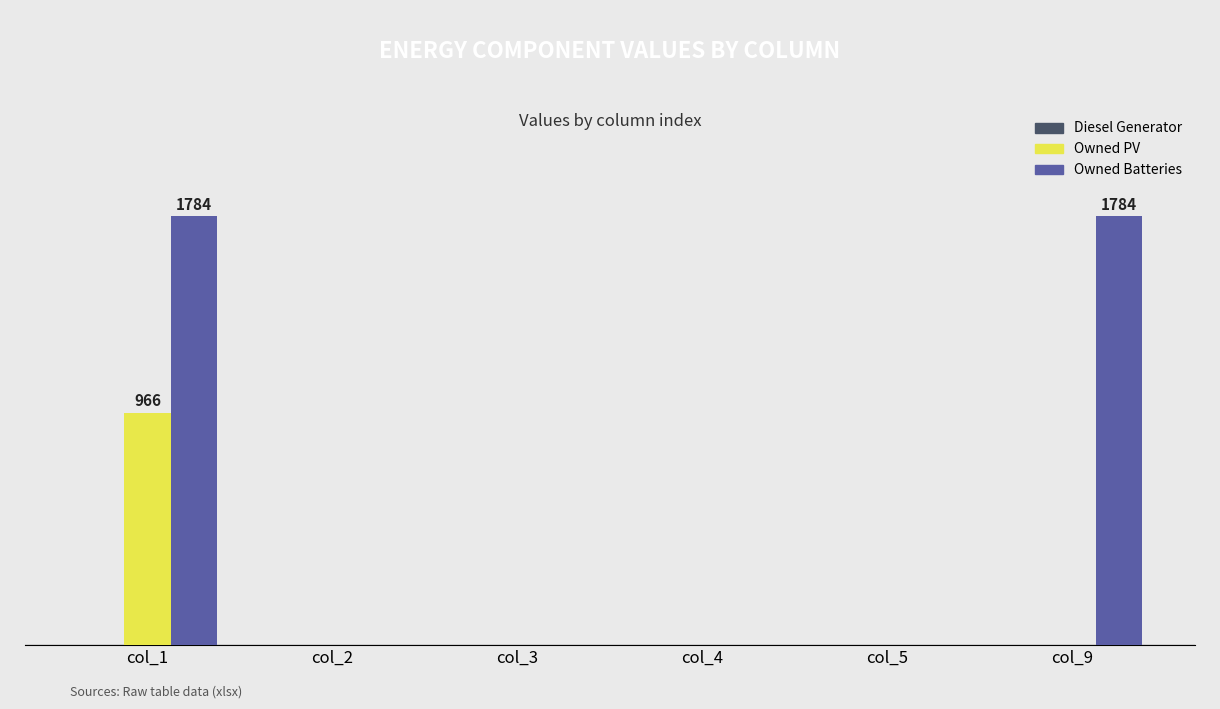

How many bars are there in each group?

3